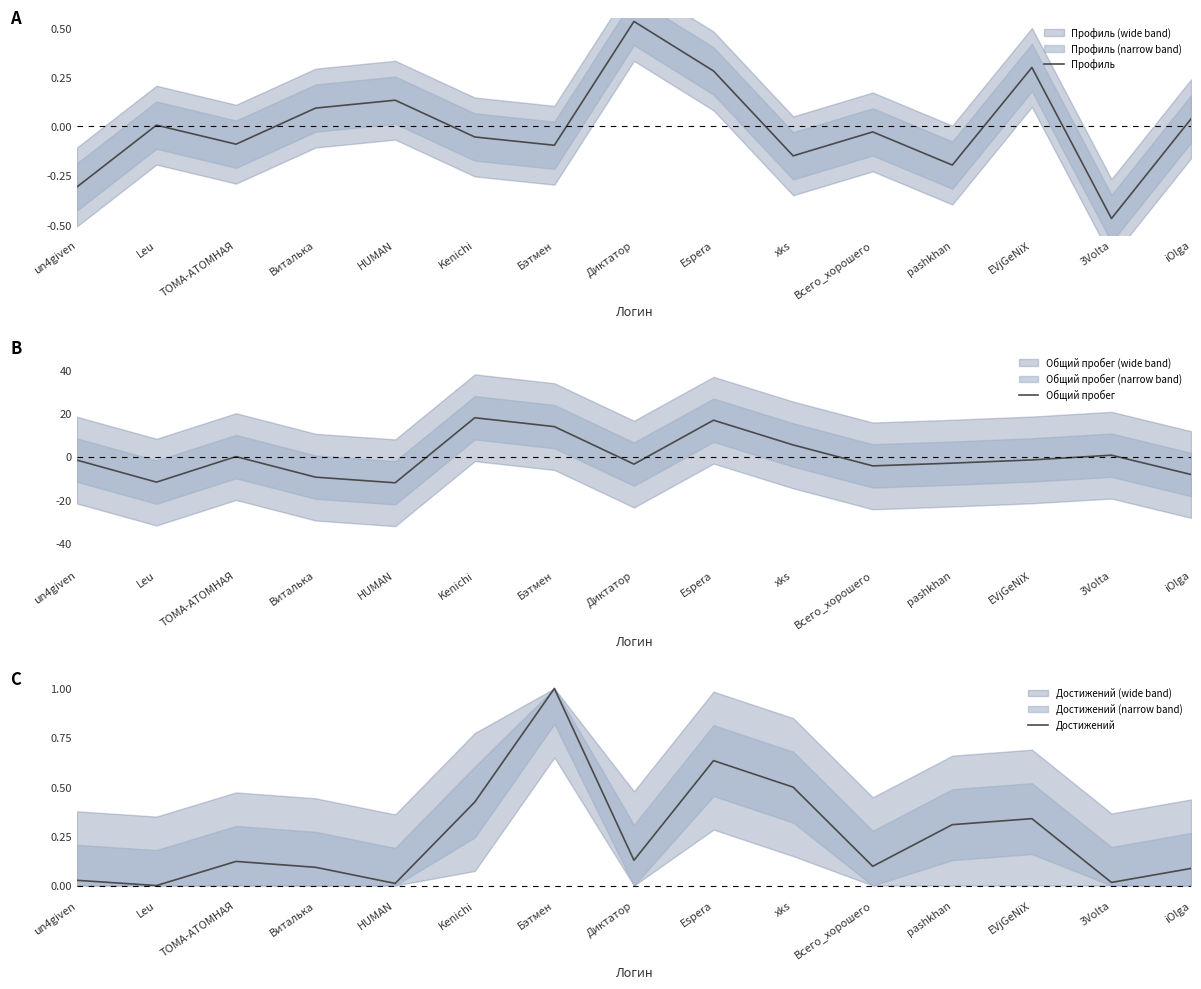

What is the total value across all series at EVjGeNiX?

-0.8